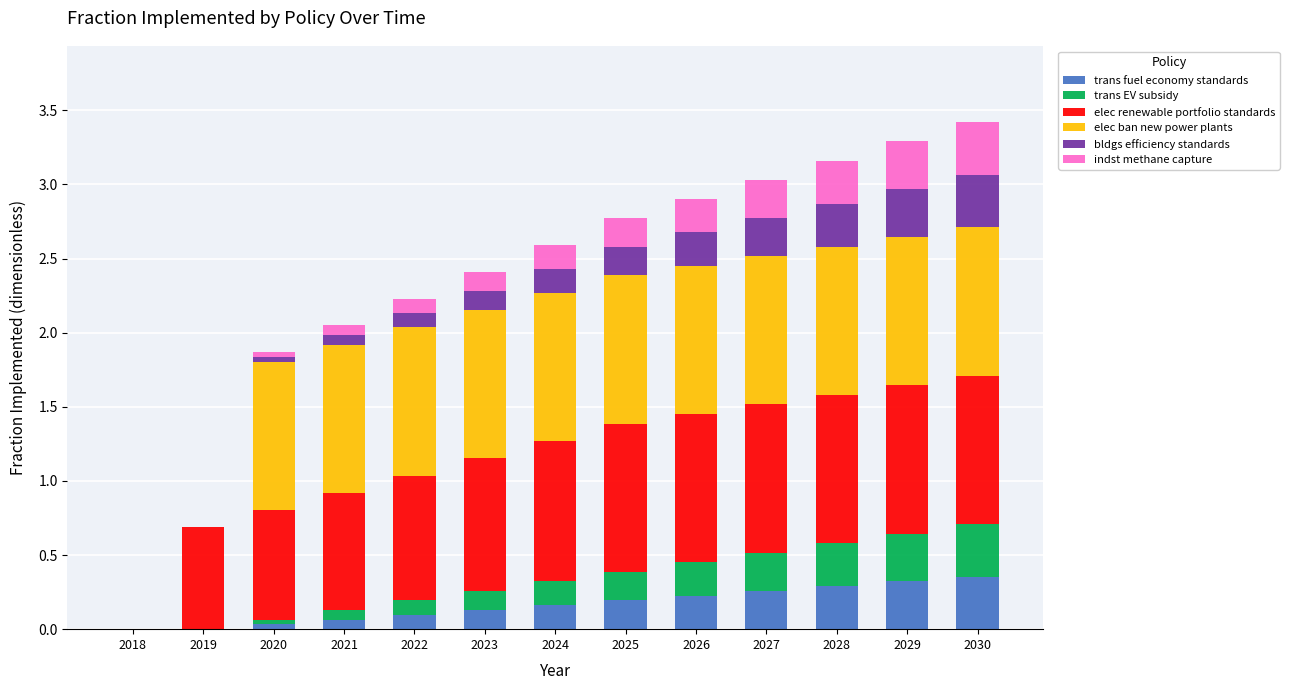

What is the value of the trans fuel economy standards bar at the 12th from the left?

0.3